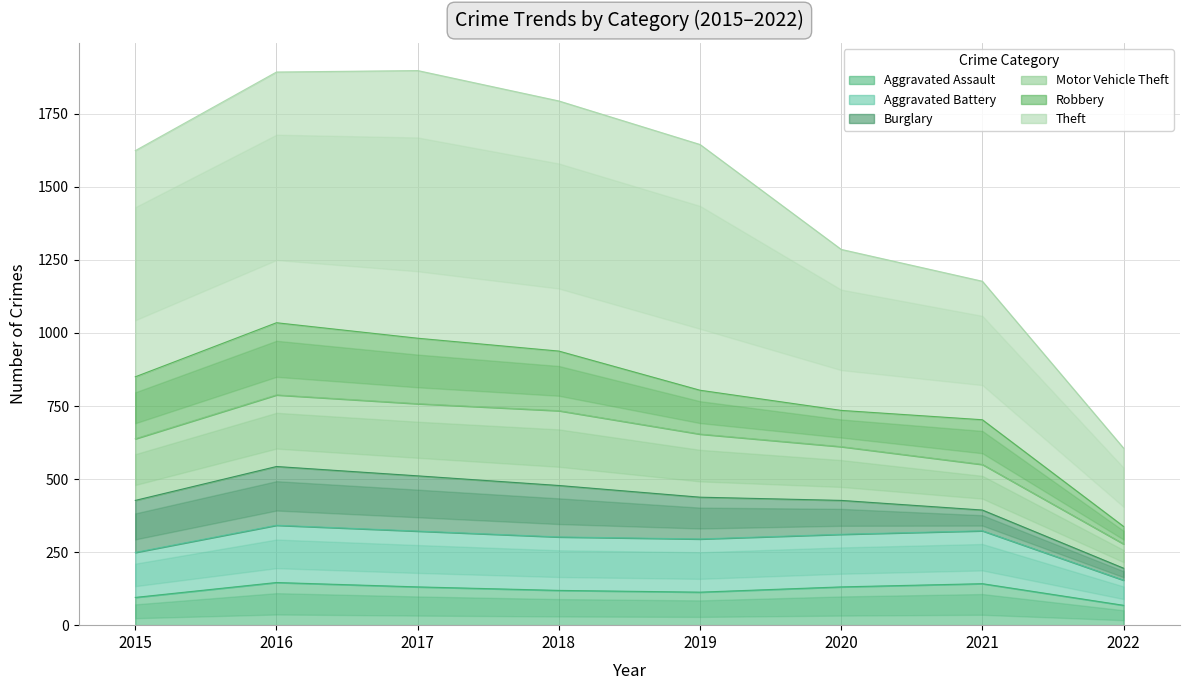

What is the spread (max minus min) of values at 2020?

1155